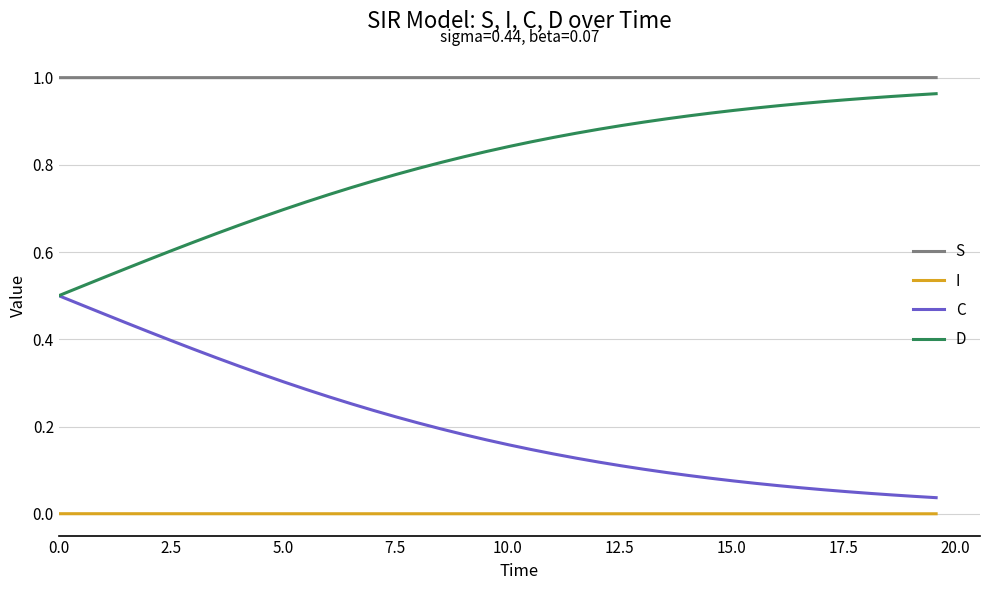

Rank the series by their average value, from lowest to highest.

I, C, D, S